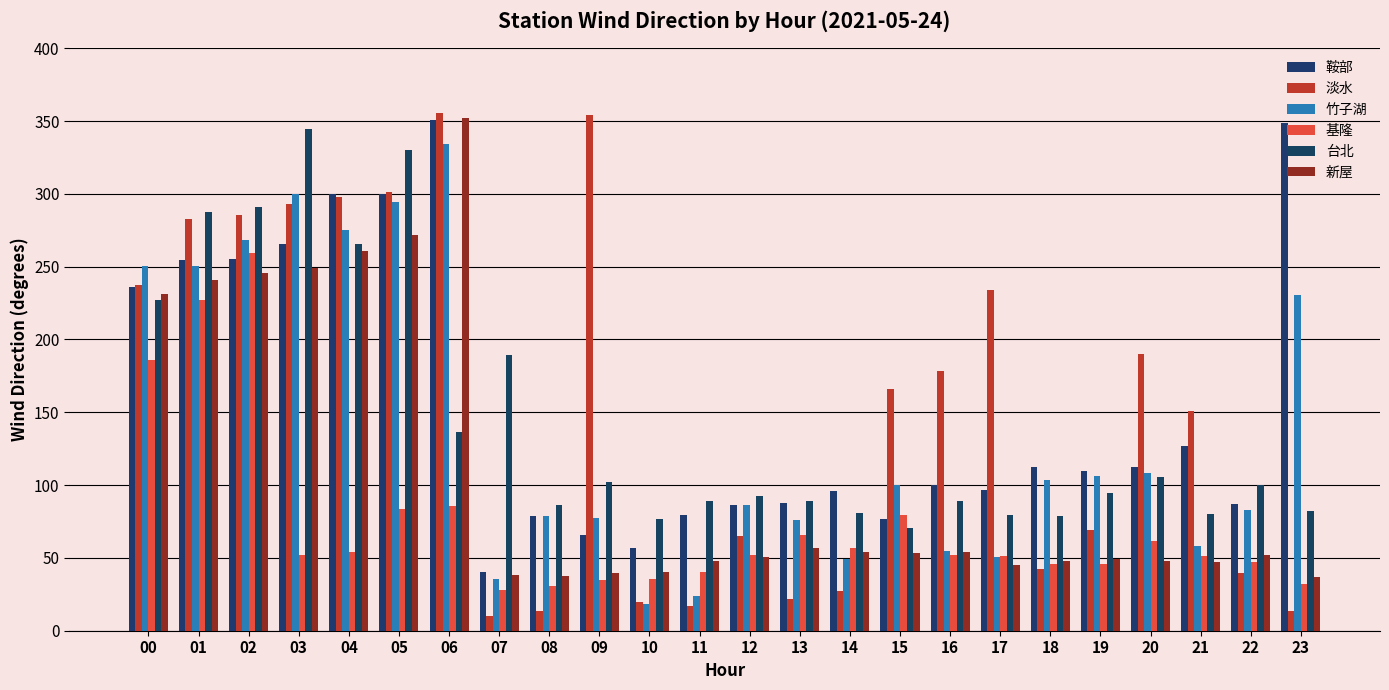

What is the value of the 新屋 bar at the 12th from the left?

47.7